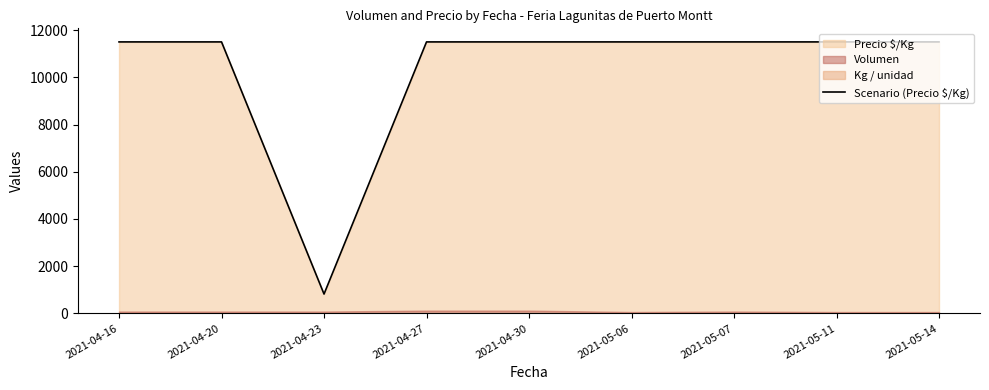

At which label is the value closest to 6160?

2021-04-23